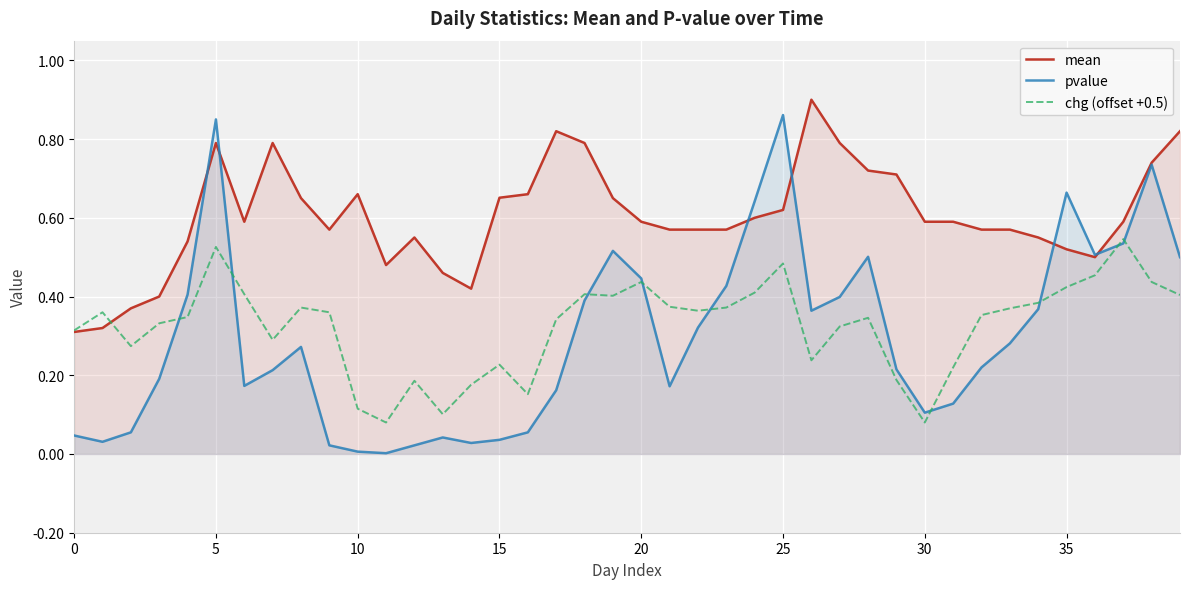

What are all the series names shown in the legend?

mean, pvalue, chg (offset +0.5)